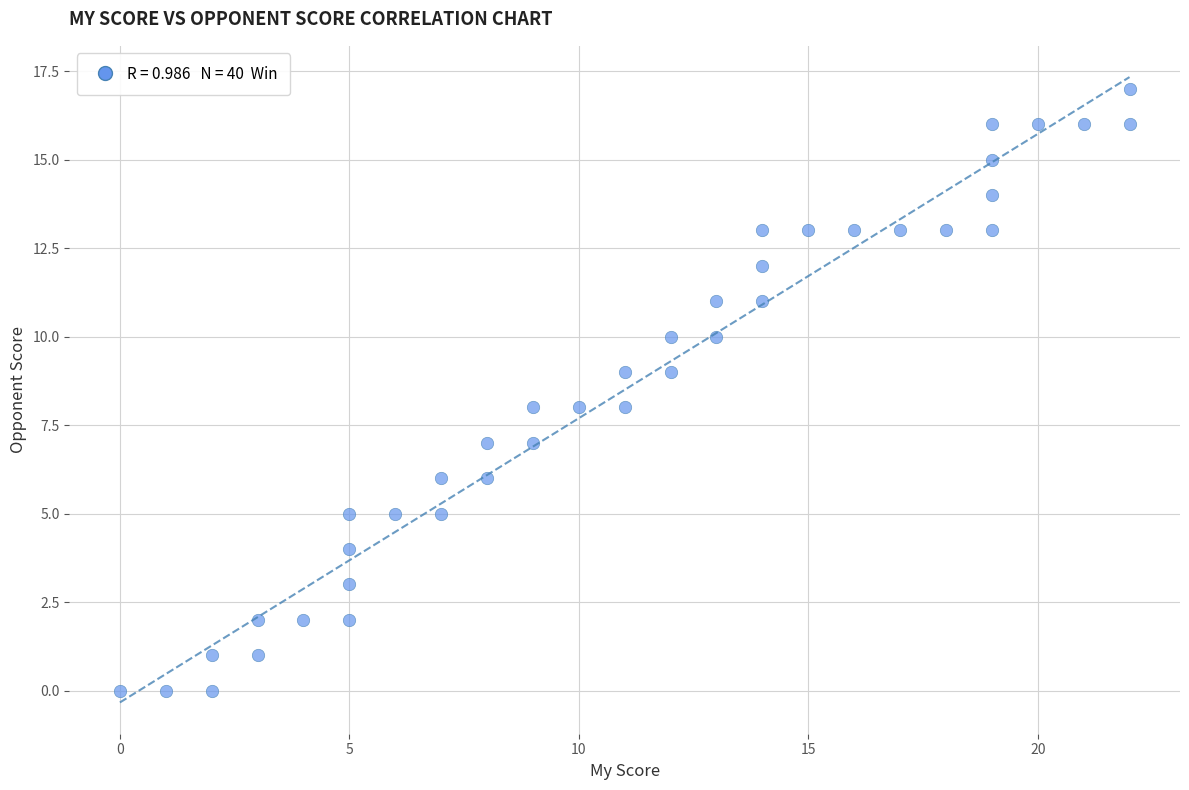

What is the range of X values (max minus min)?

22